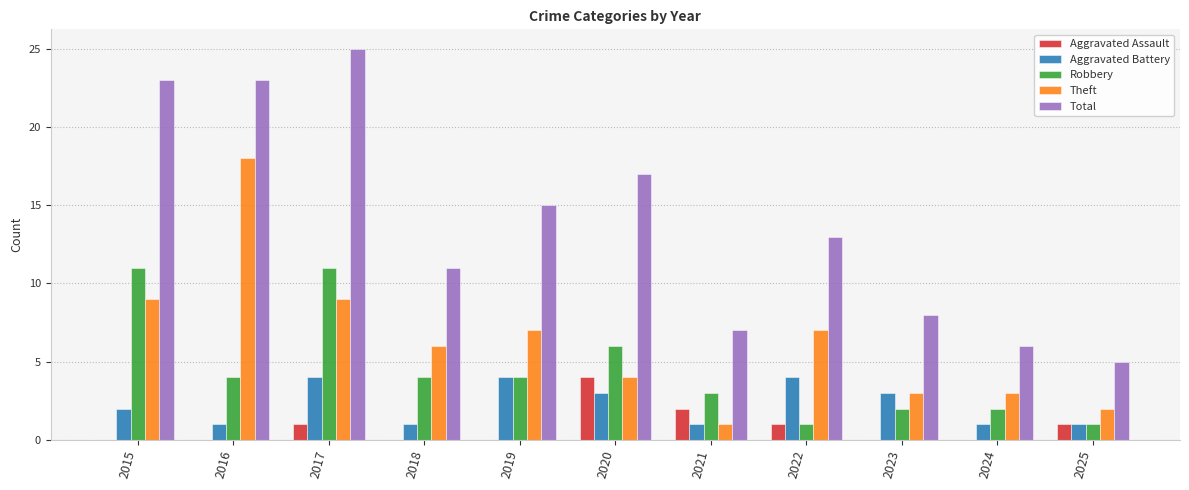

The Theft series shows 2 at 2015. True or false?

False